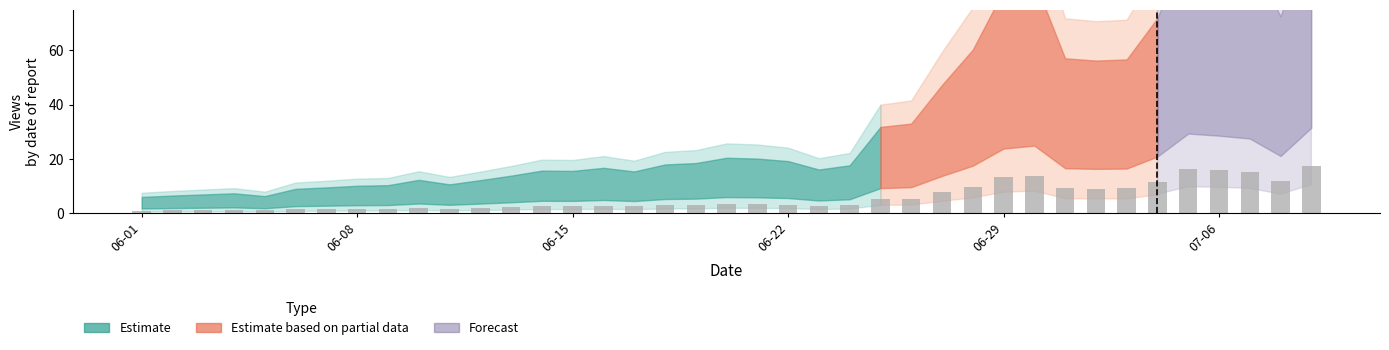

What is the difference between the maximum and minimum values?

16.5